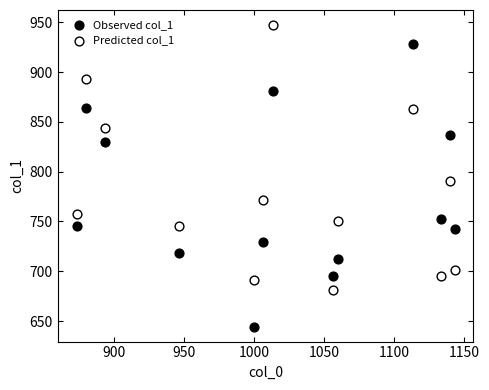

Which series reaches the maximum Y coordinate?

Predicted col_1